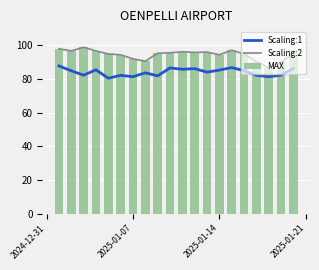

Reading left to right, transcribe all the data shown in this chart.

Scaling:1: 87.7	84.8	82.2	85.4	80.4	82.1	81.3	83.6	81.8	86.5	85.7	86.1	84.0	85.2	86.7	84.9	82.1	81.3	82.2	86.2
Scaling:2: 97.9	96.6	98.8	96.6	94.8	94.3	91.9	90.5	95.2	95.5	96.1	95.7	95.9	94.3	97.0	94.8	90.3	86.7	89.8	95.2
MAX: 97.9	96.6	98.8	96.6	94.8	94.3	91.9	90.5	95.2	95.5	96.1	95.7	95.9	94.3	97.0	94.8	90.3	86.7	89.8	95.2